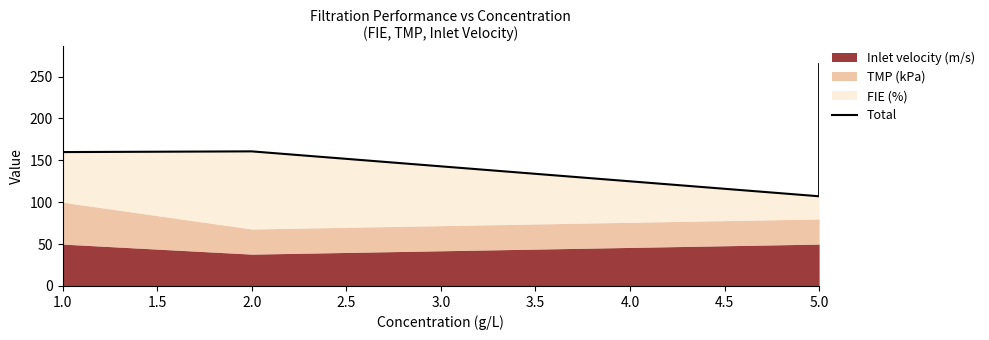

How many points are lower than both their immediate neighbors (excluding endpoints)?

1